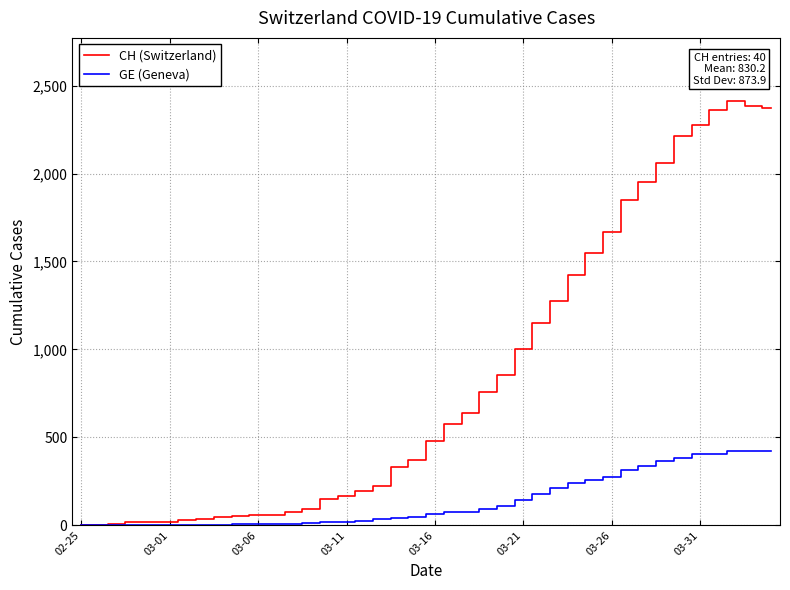

What are all the series names shown in the legend?

CH (Switzerland), GE (Geneva)